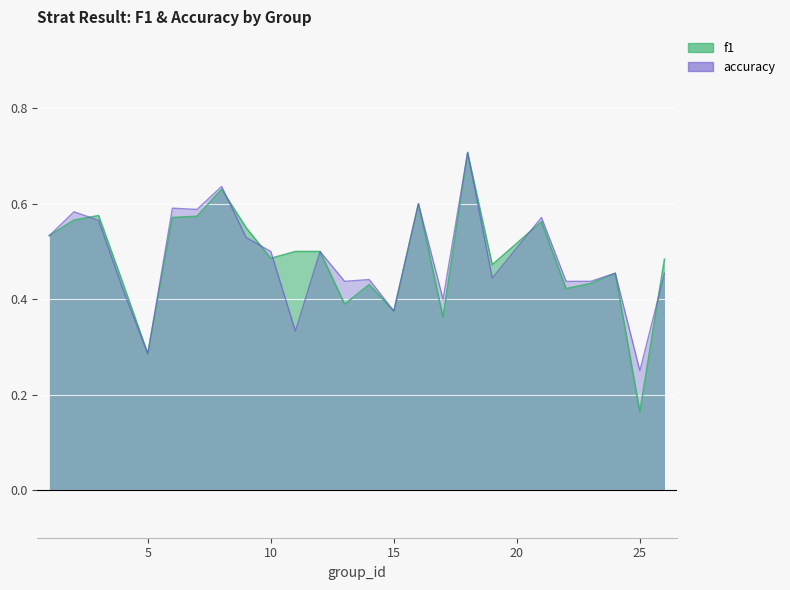

Where is accuracy nearest to the value 0?

25